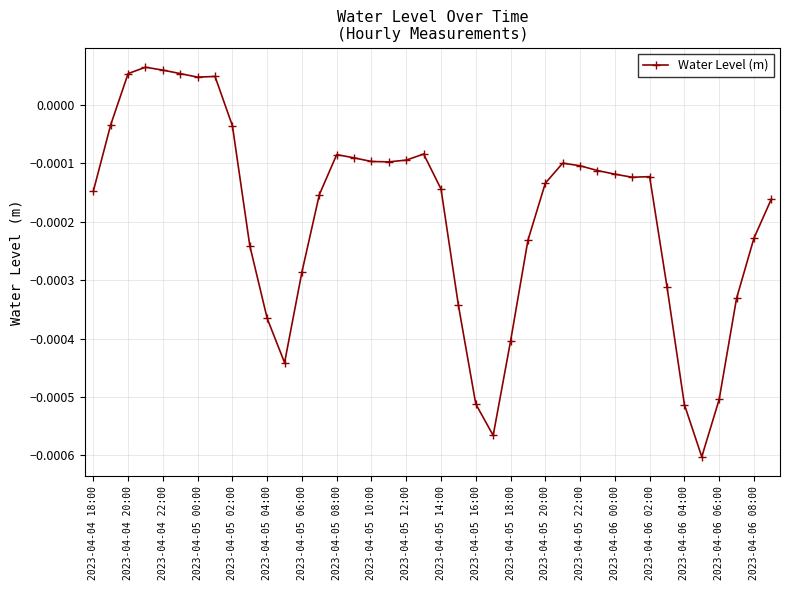

Count the number of values greater than 0.

6